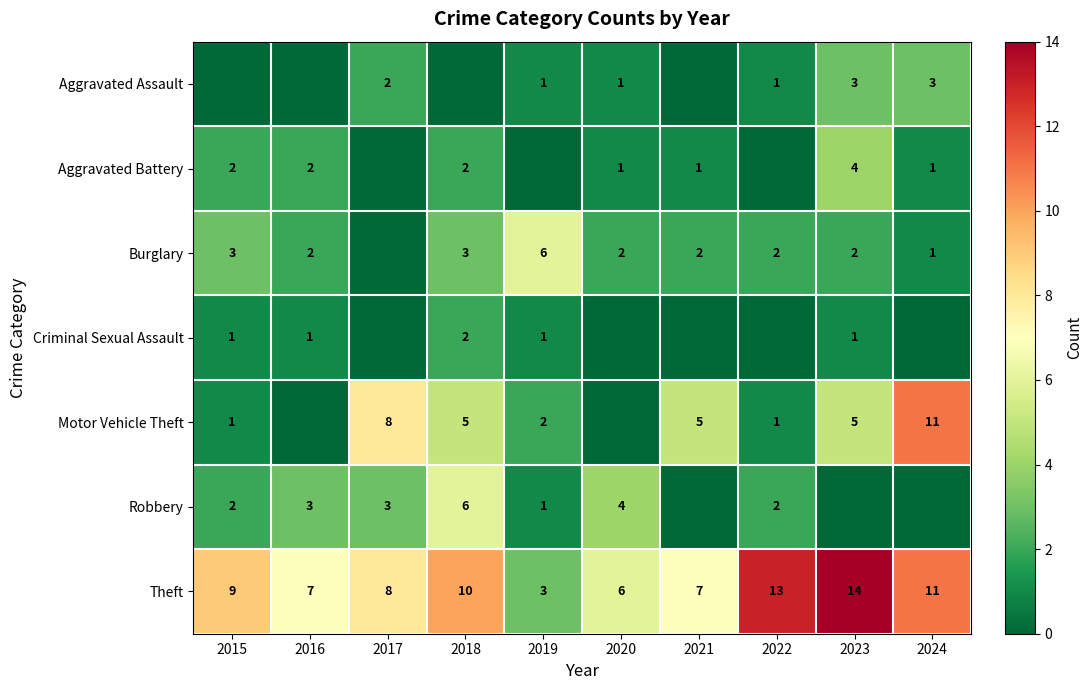

What is the total value across all series at 2017?

21